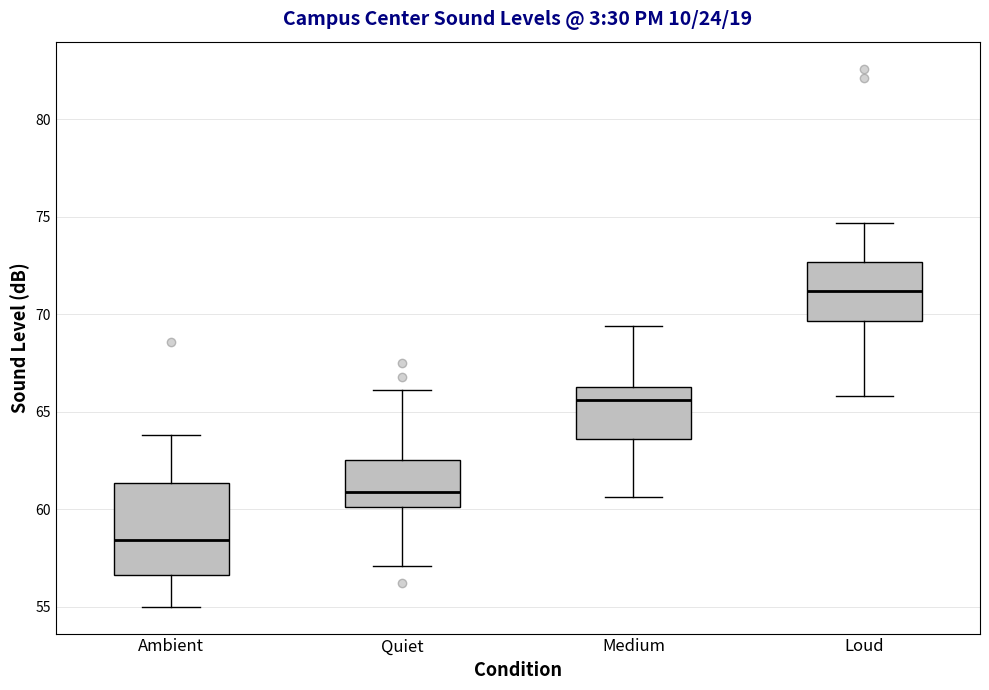

Reading left to right, read every box against the y-axis: the position of its median line, the range the box covers, and the ends of its whiskers. The values are not printed on the chart, so give them approximately, as read against the axis.

Ambient: median 58.5, box 56.5 to 61.5, whiskers 55.0 to 64.0
Quiet: median 61.0, box 60.0 to 62.5, whiskers 57.0 to 66.0
Medium: median 65.5, box 63.5 to 66.5, whiskers 60.5 to 69.5
Loud: median 71.0, box 69.5 to 72.5, whiskers 66.0 to 74.5